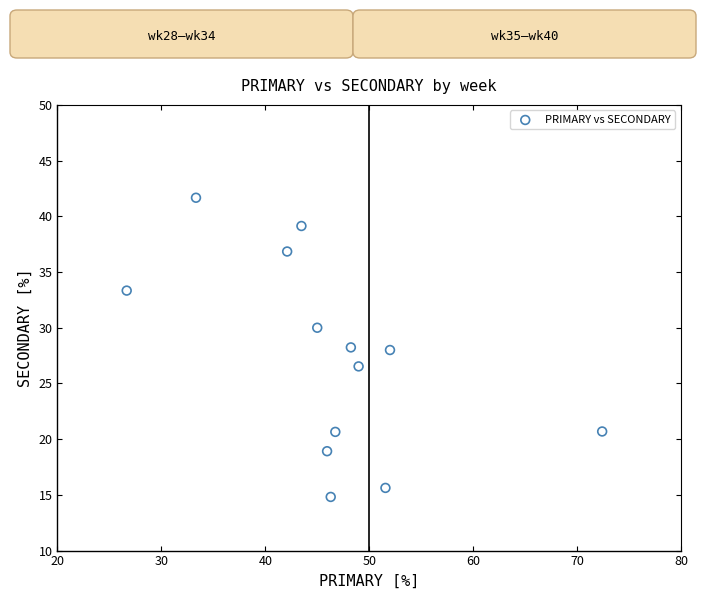

What is the range of X values (max minus min)?

45.7